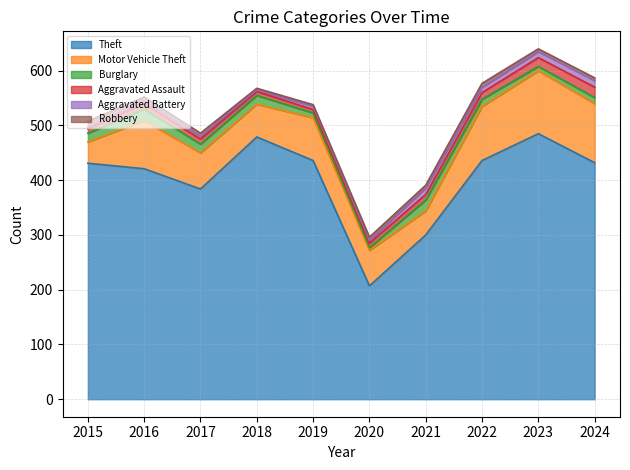

Which category has the lowest value in the Motor Vehicle Theft series?

2015